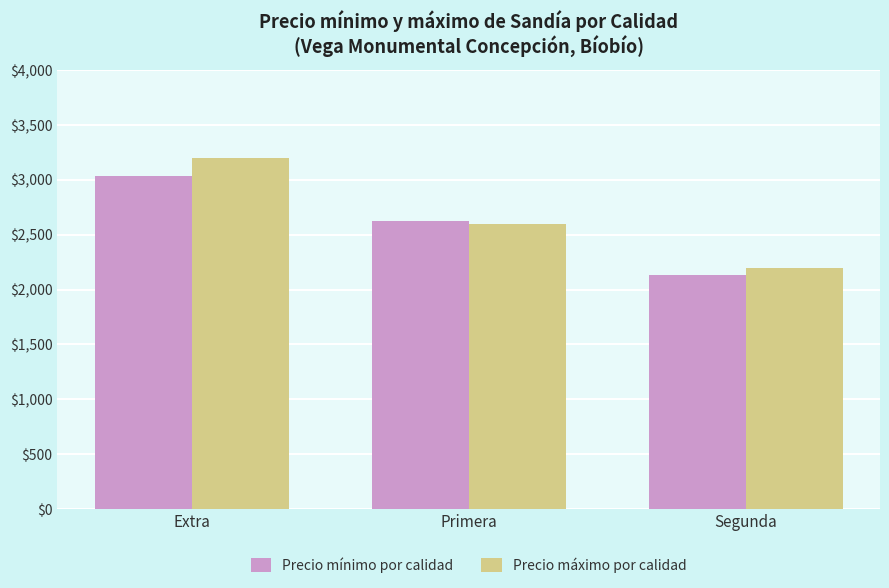

What is the sum of the Precio máximo por calidad values at Extra and Primera?

5800